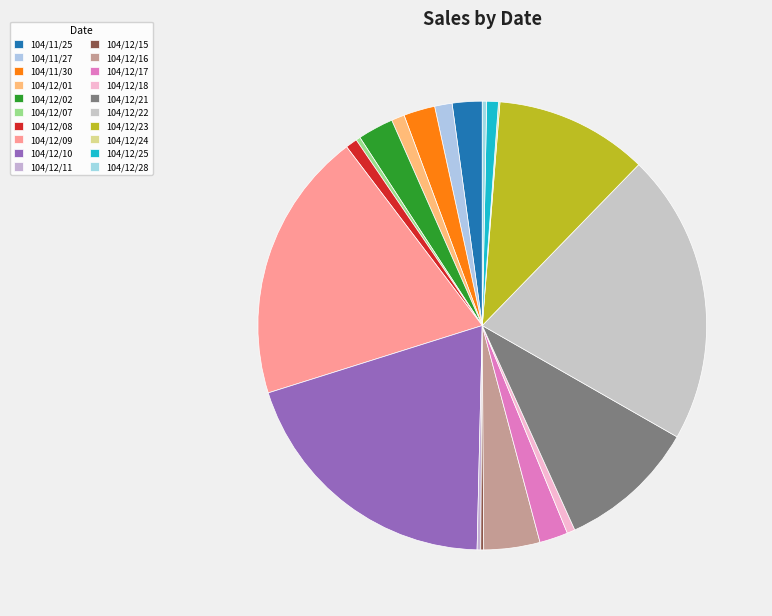

How many segments does this pie chart have?

20